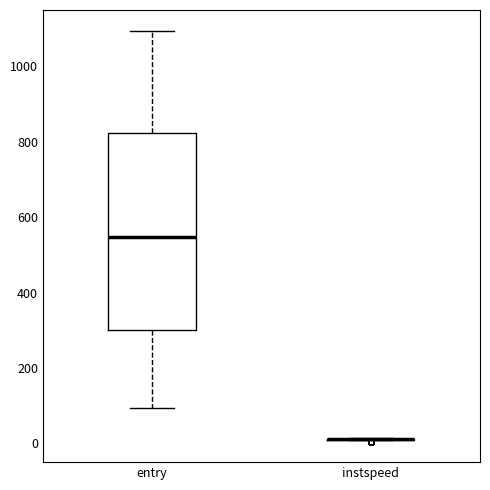

Comparing the boxes themselves (not the whiskers), which one is the tallest?

entry